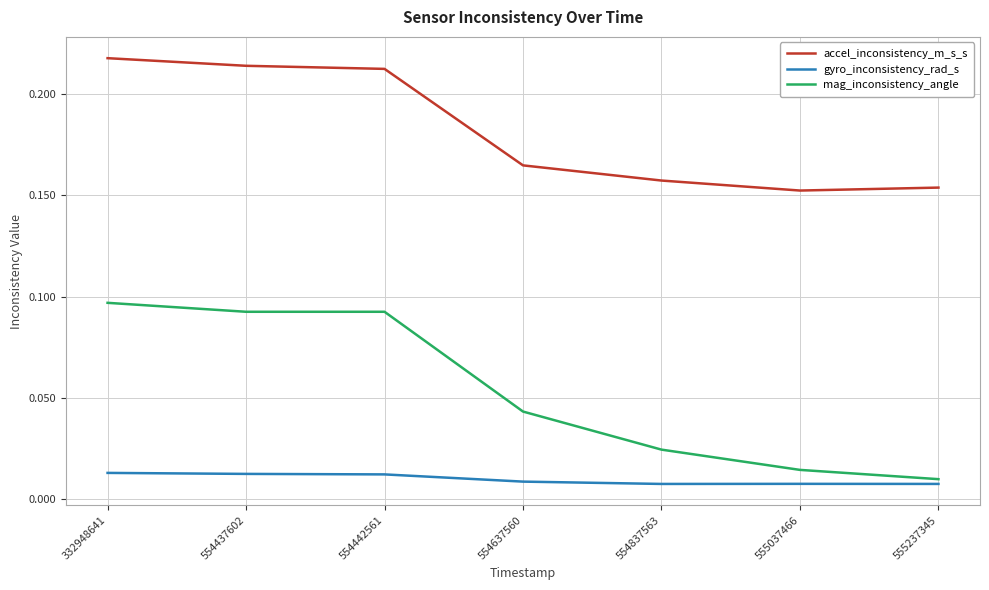

Rank the series by their maximum value, from highest to lowest.

accel_inconsistency_m_s_s, mag_inconsistency_angle, gyro_inconsistency_rad_s